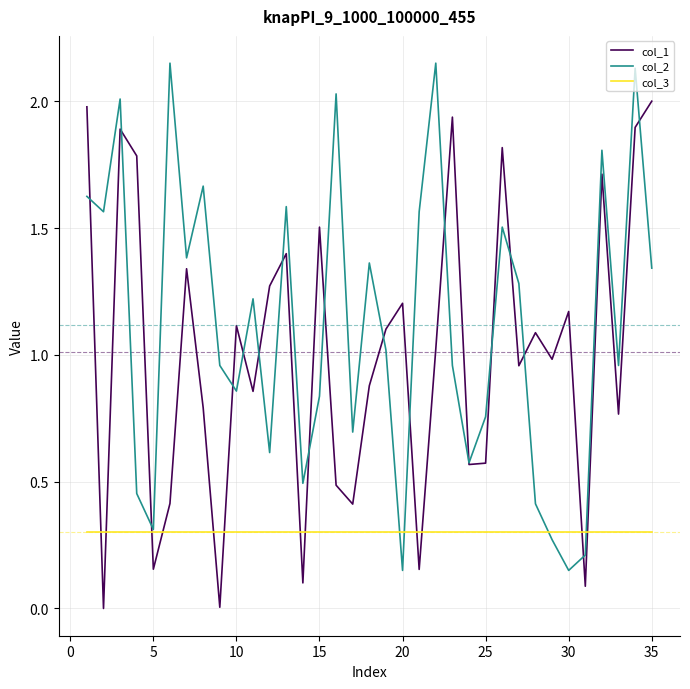

Which series ends up on top after the final intersection of col_1 and col_3?

col_1